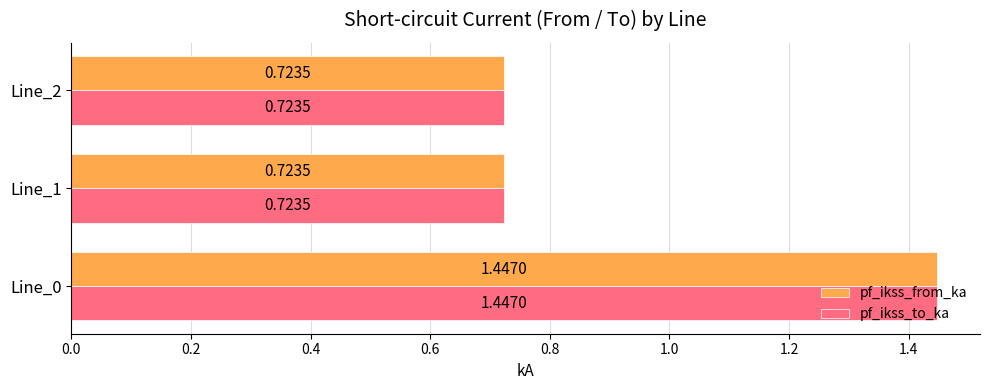

Is the value of pf_ikss_to_ka at Line_0 greater than the value of pf_ikss_from_ka at Line_2?

Yes